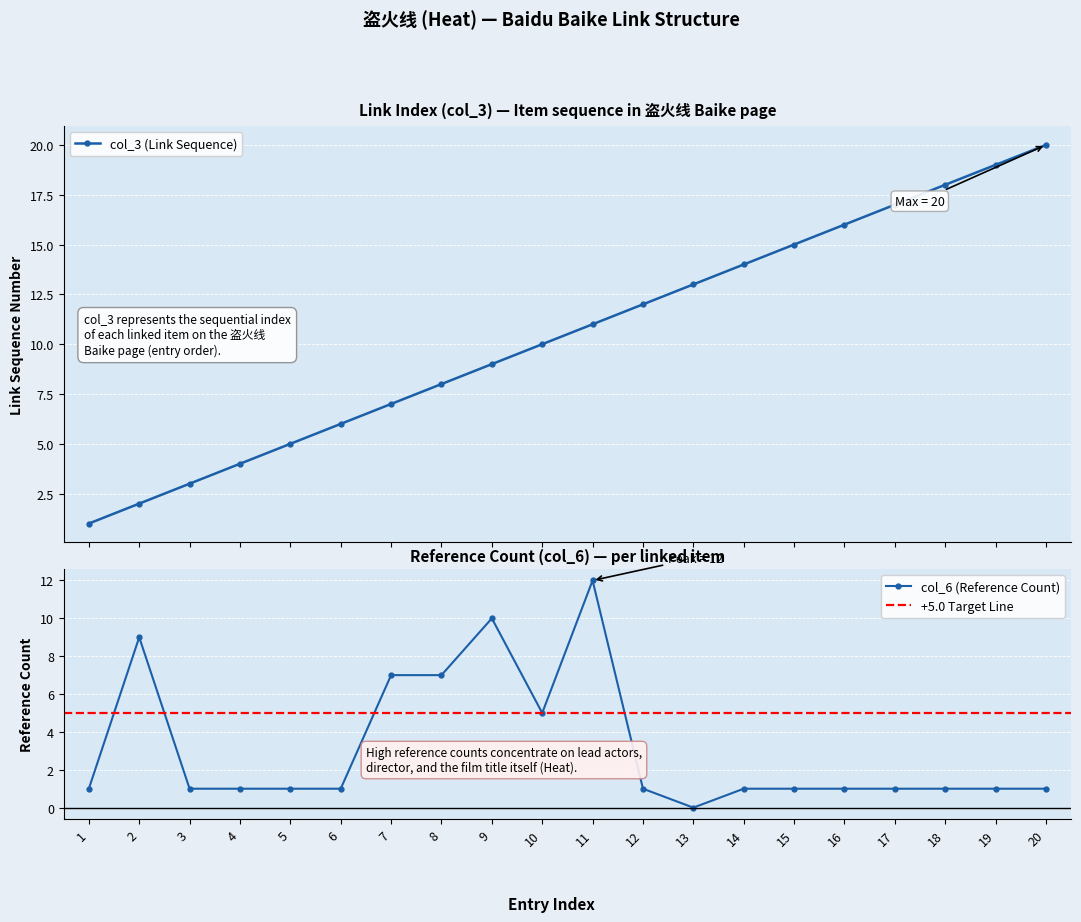

True or false: col_3 has more than 2 points higher than both neighbors.

False